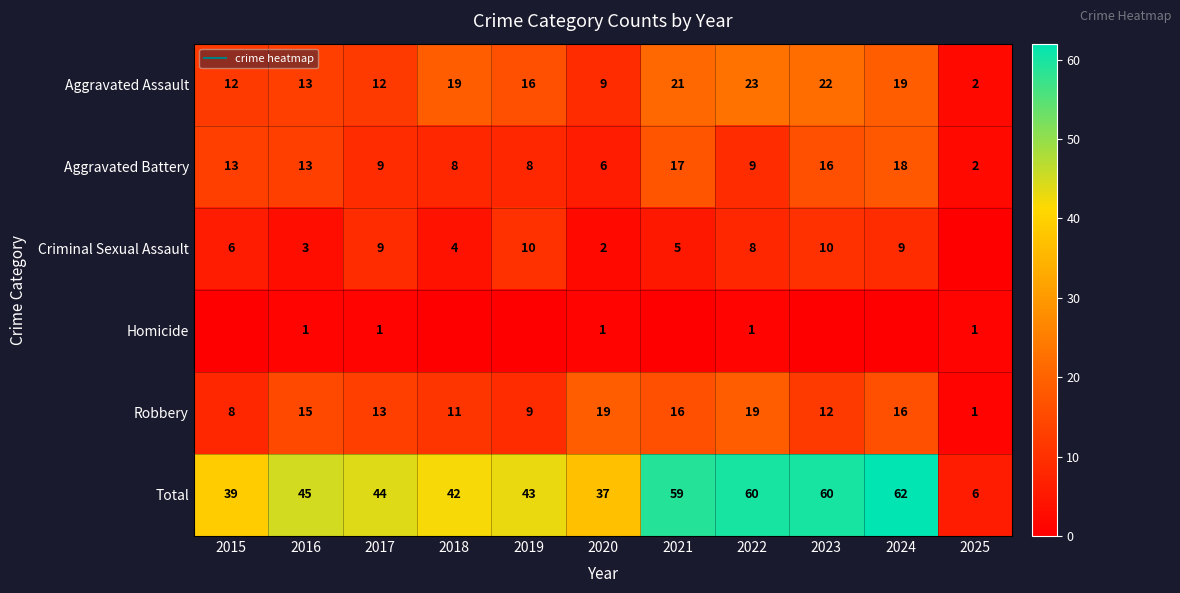

The value of Total at 2023 is 41. True or false?

False